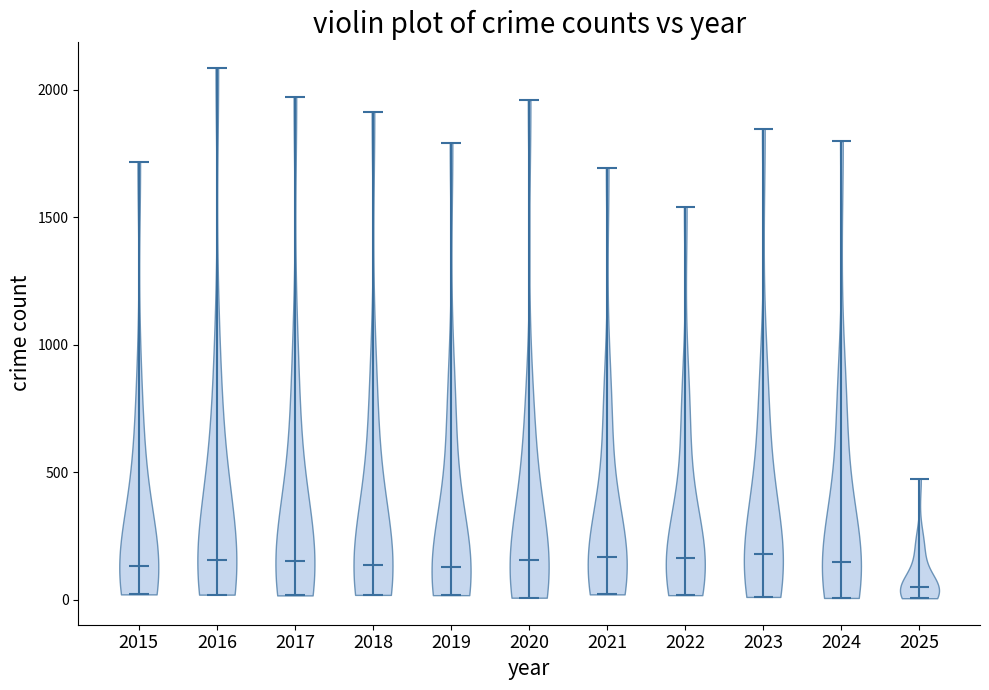

Which violin has the lowest median line?

2025